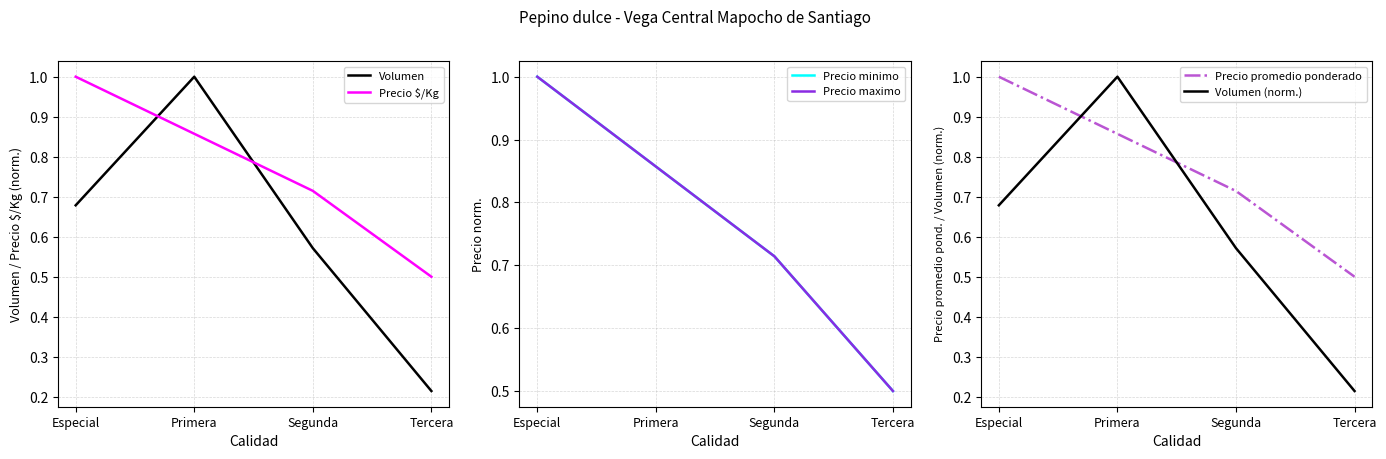

At which category does the chart reach its minimum across all series?

Tercera